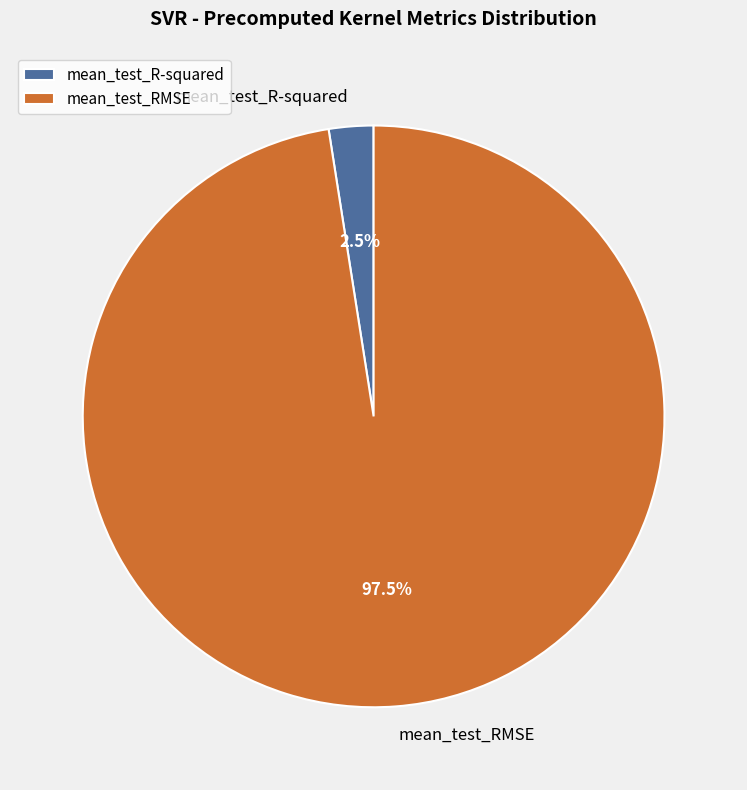

How many slices are in this pie chart?

2